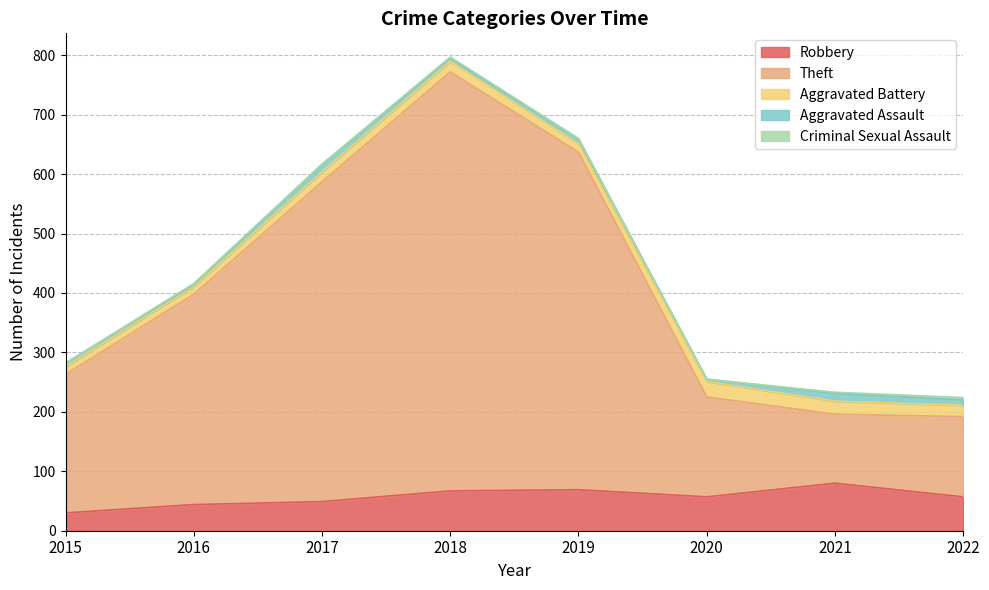

At 2016, list the series in order from smallest to largest.

Criminal Sexual Assault, Aggravated Assault, Aggravated Battery, Robbery, Theft